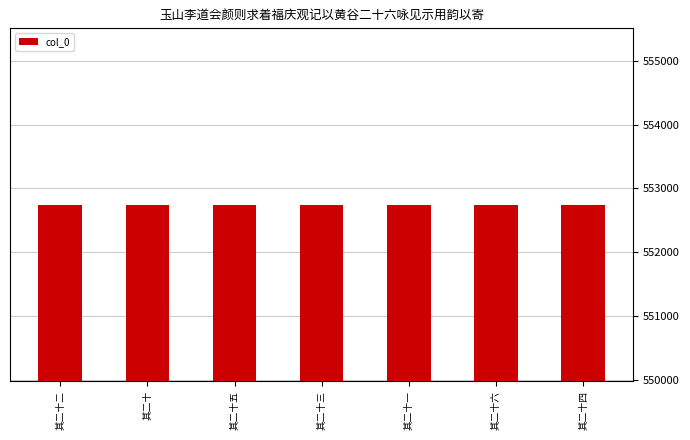

What is the minimum value shown in the chart?

552739